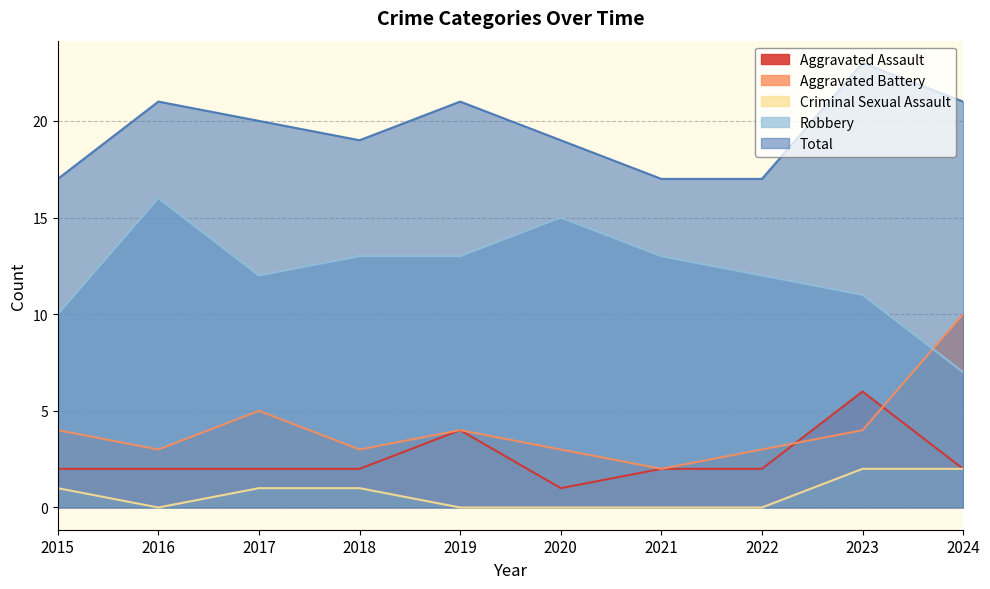

What is the difference between the highest and lowest values at 2020?

19